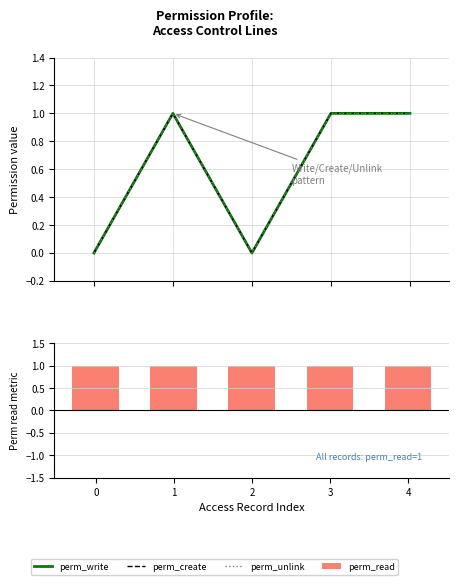

Which has a higher value, 1 or 2?

1